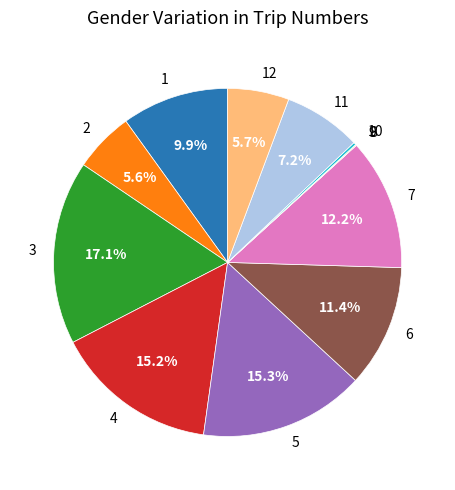

True or false: 6 accounts for 4% of the total.

False